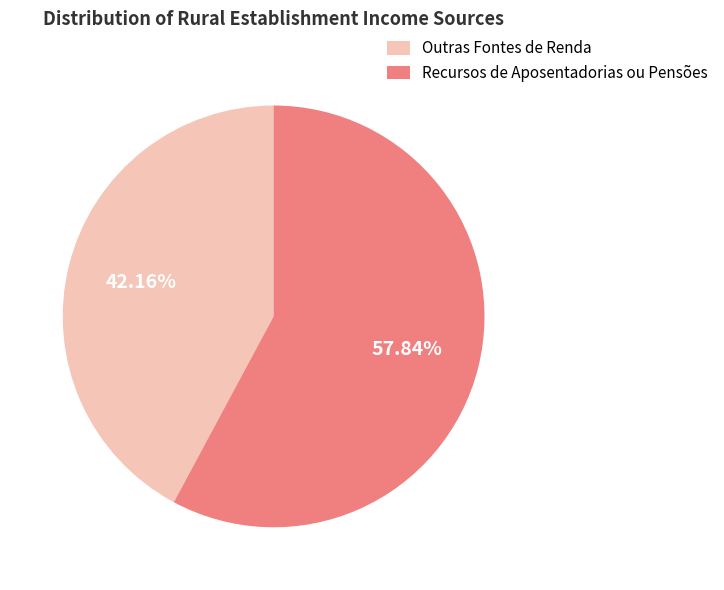

How many slices are in this pie chart?

2